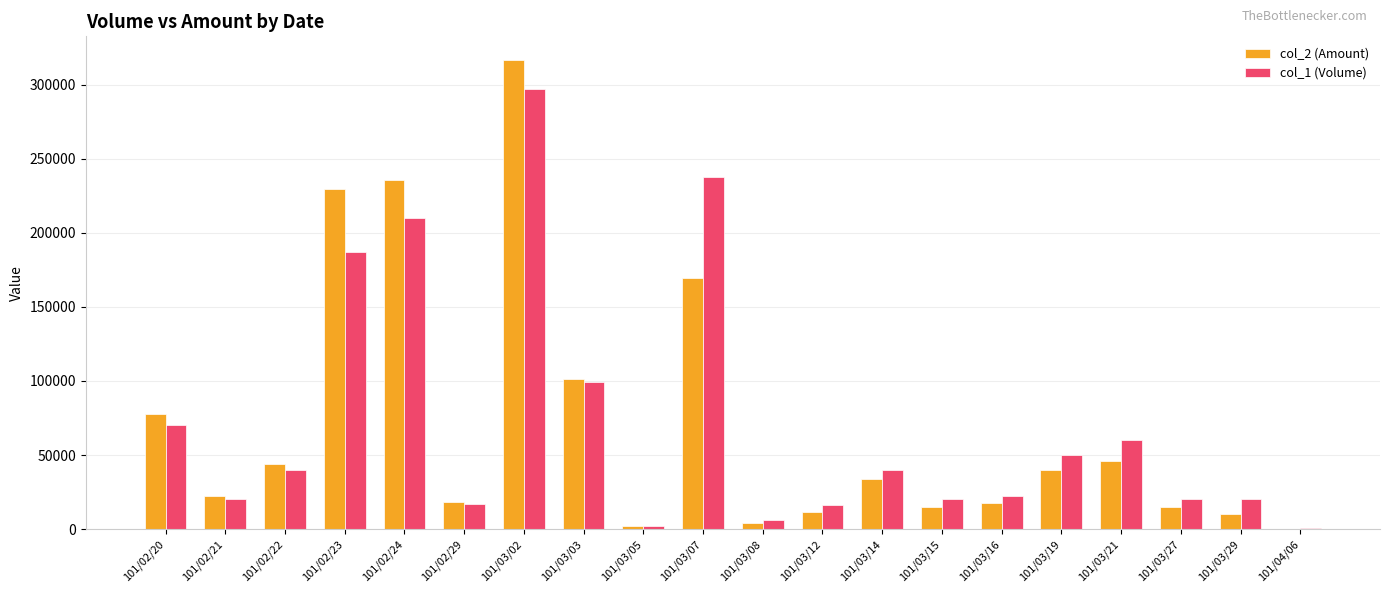

At which category is the sum across all series the highest?

101/03/02